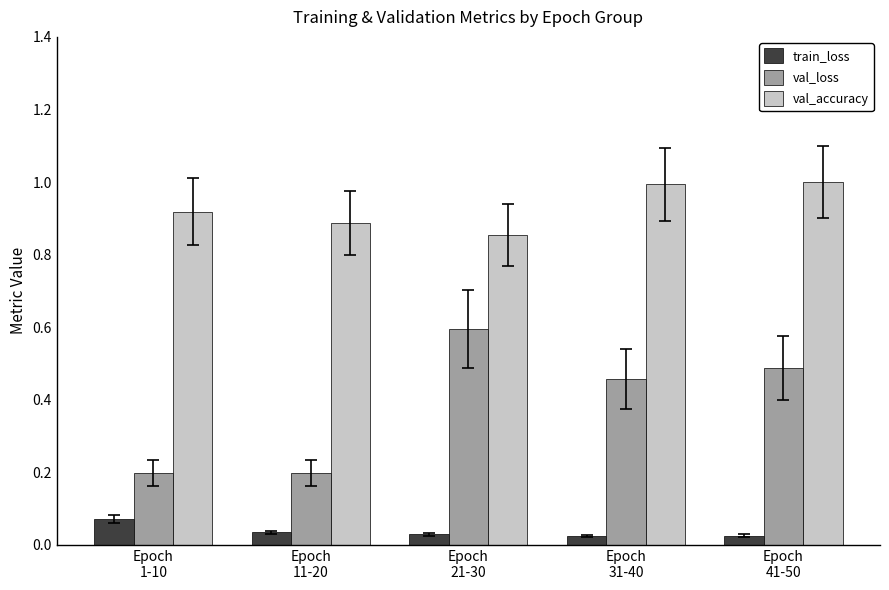

Rank the series by their maximum value, from lowest to highest.

train_loss, val_loss, val_accuracy